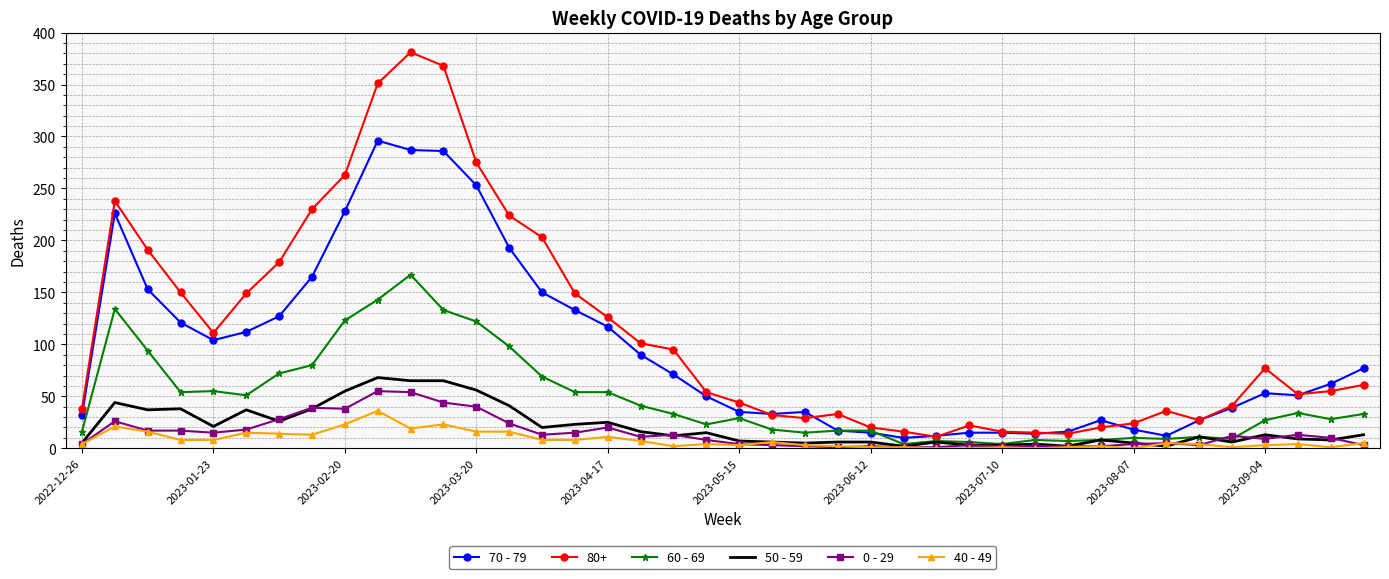

Which series has the largest total across all categories?

80+